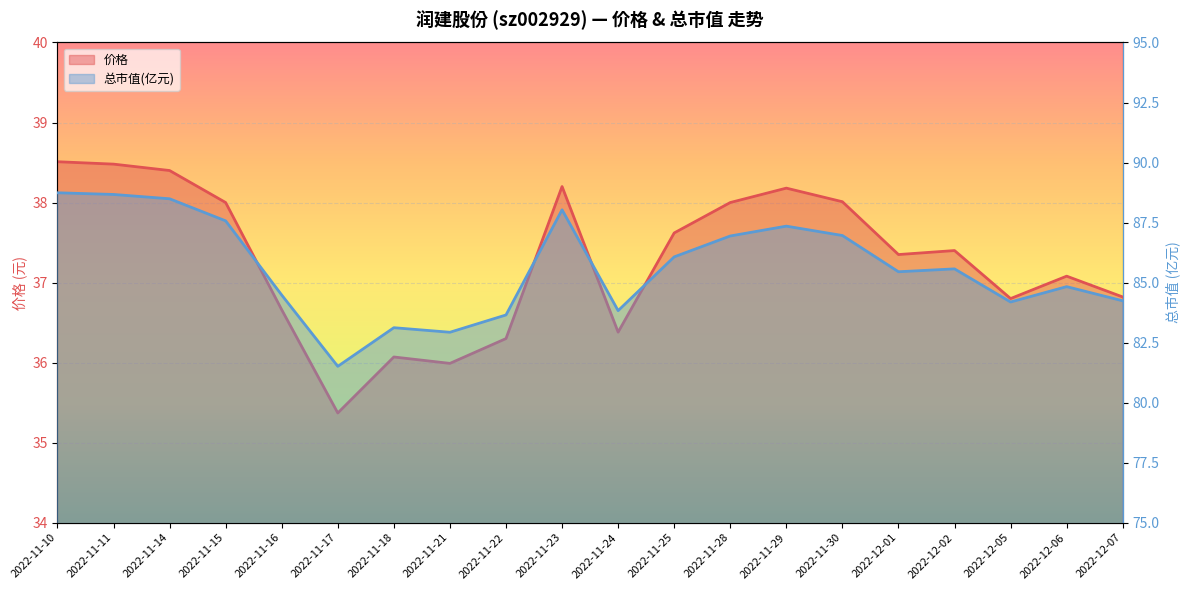

What position from the left is 2022-11-29?

14